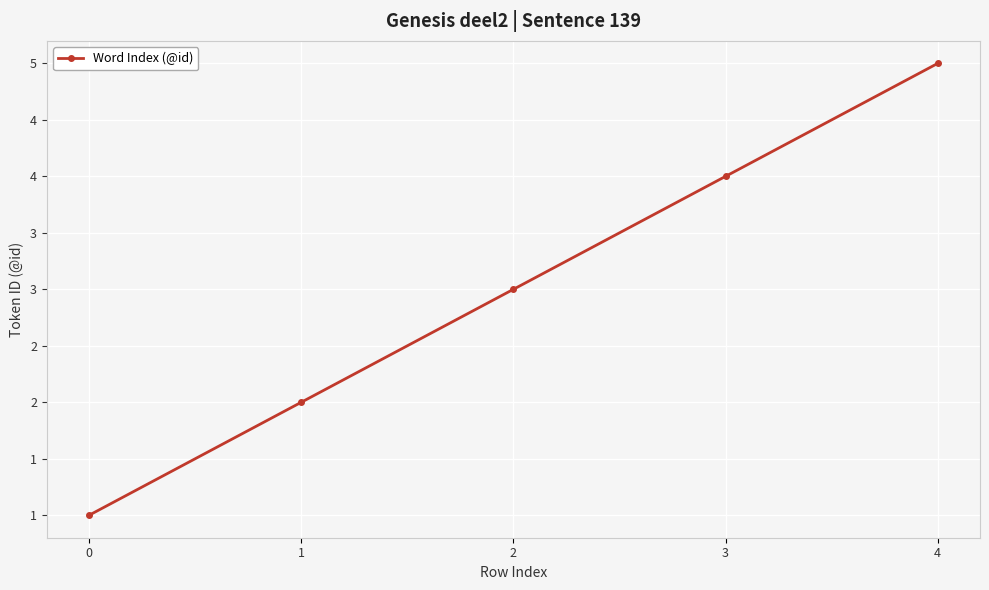

Does the chart have visible grid lines?

Yes